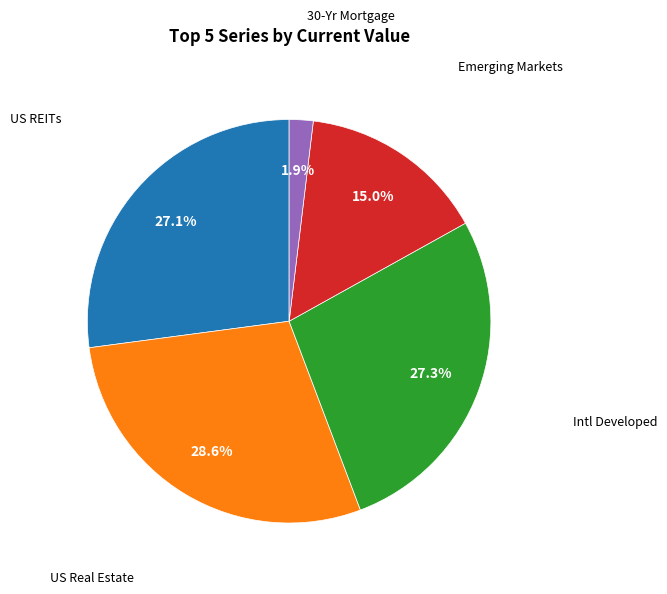

Does any single category account for the majority?

No